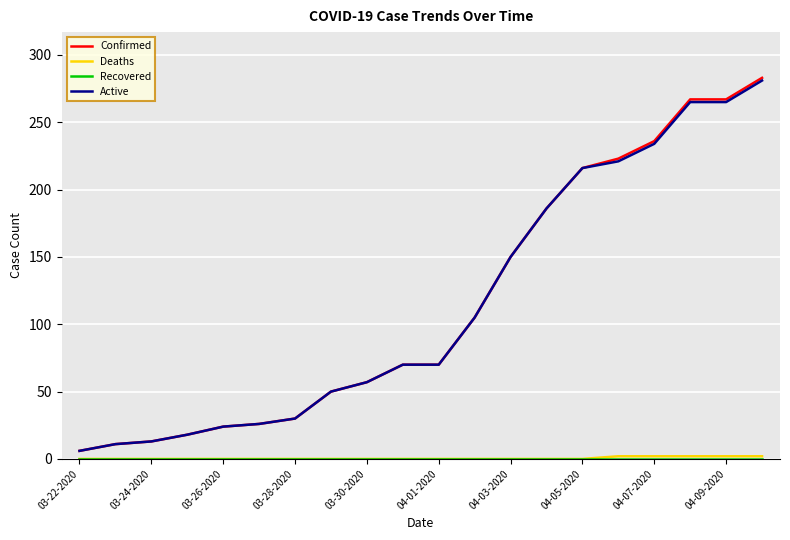

Which series has the widest spread of values?

Confirmed